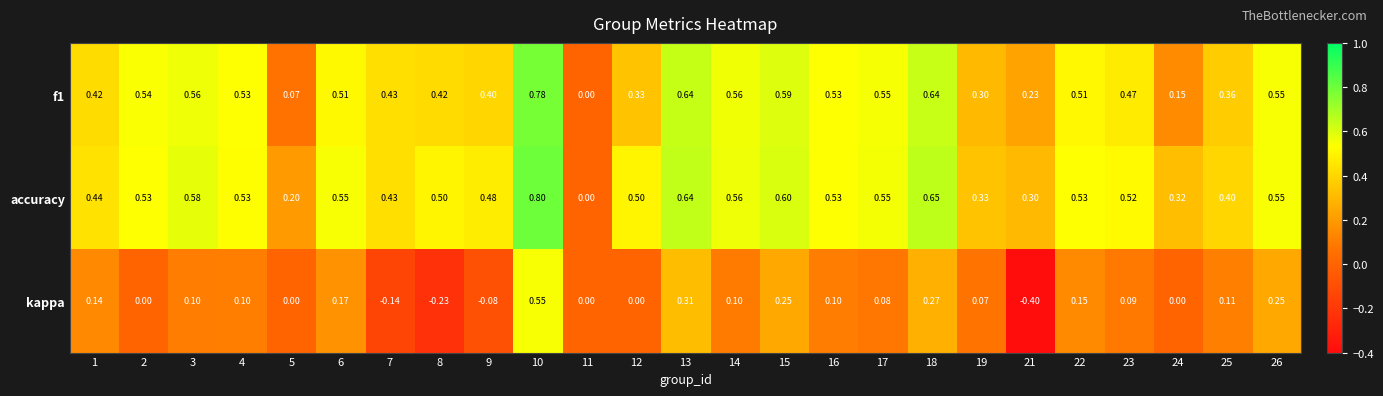

Which series has the widest spread of values?

kappa